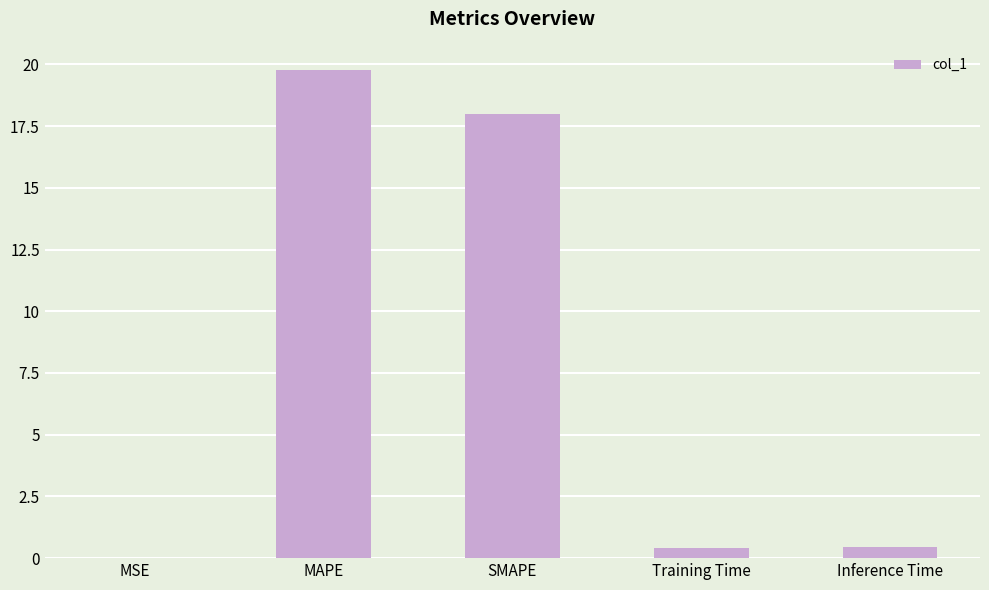

How many series are shown in this chart?

1